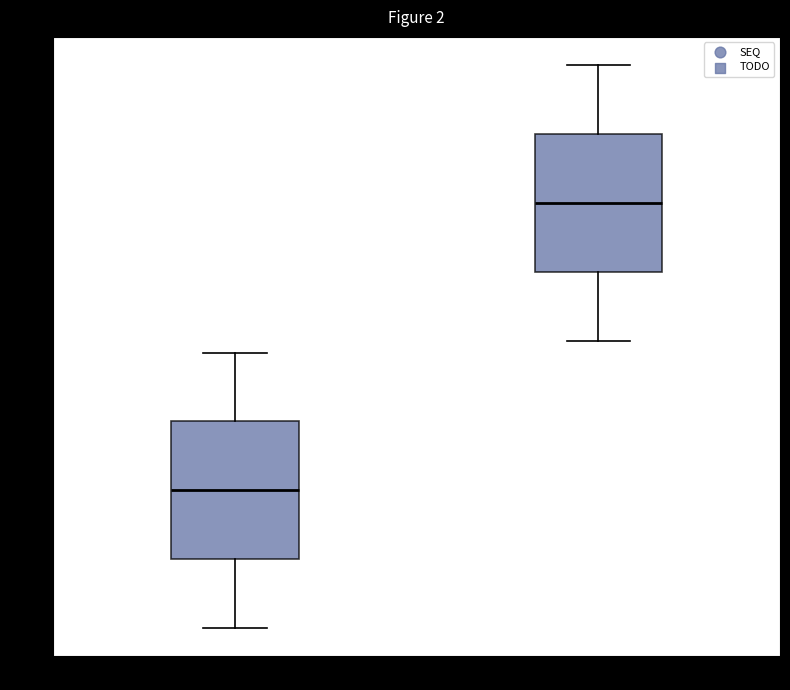

Which box's median line is the highest?

TODO